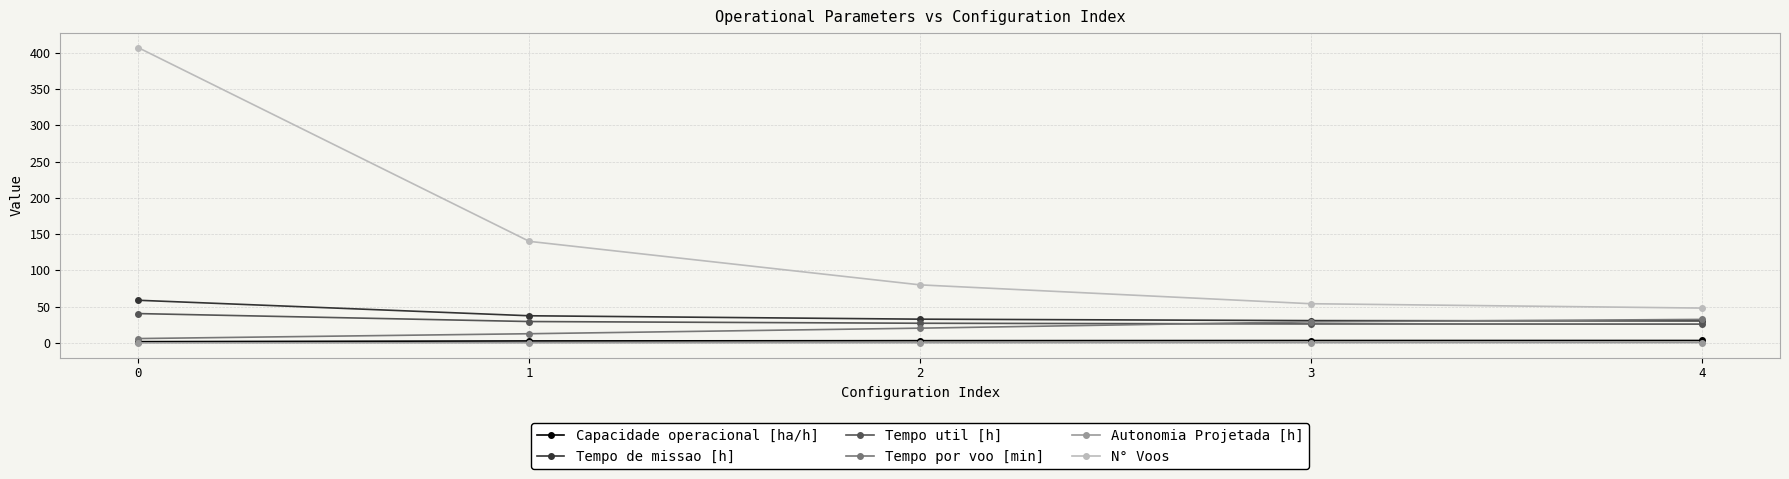

How many values in the Tempo por voo [min] series exceed 20?

3